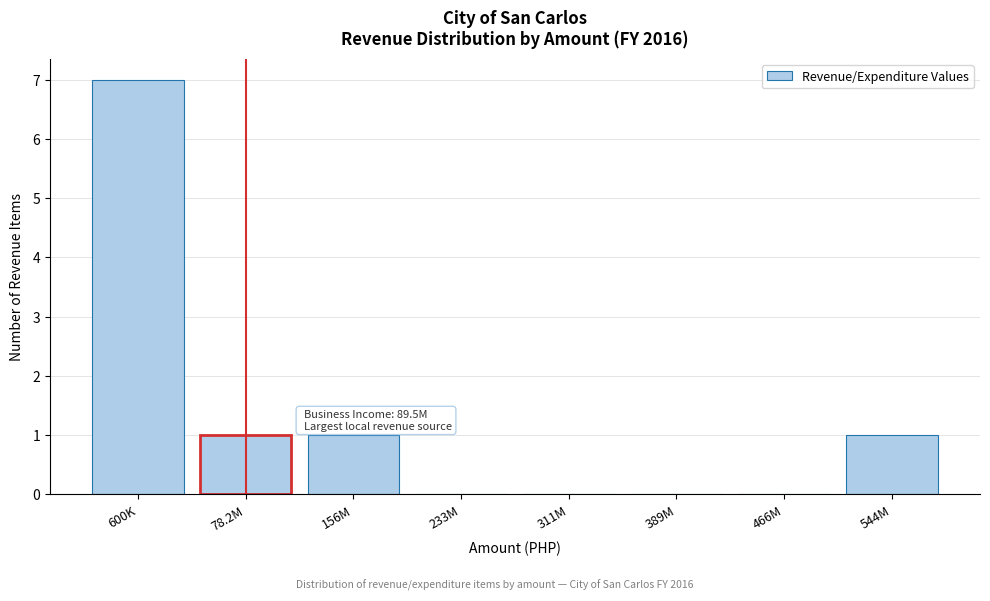

Reading left to right, extract all data points from this chart.

600K=7	78.2M=1	156M=1	233M=0	311M=0	389M=0	466M=0	544M=1